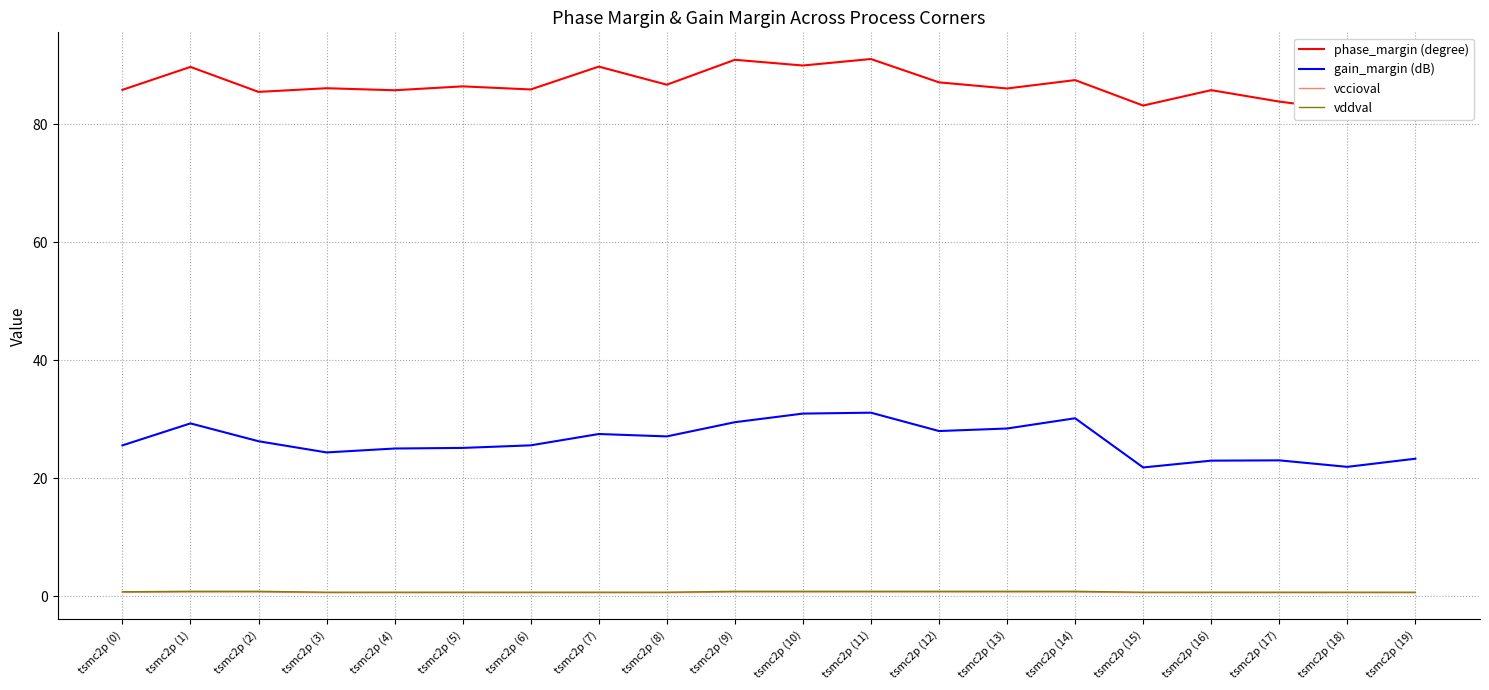

The vccioval series shows 0.4 at tsmc2p (15). True or false?

False